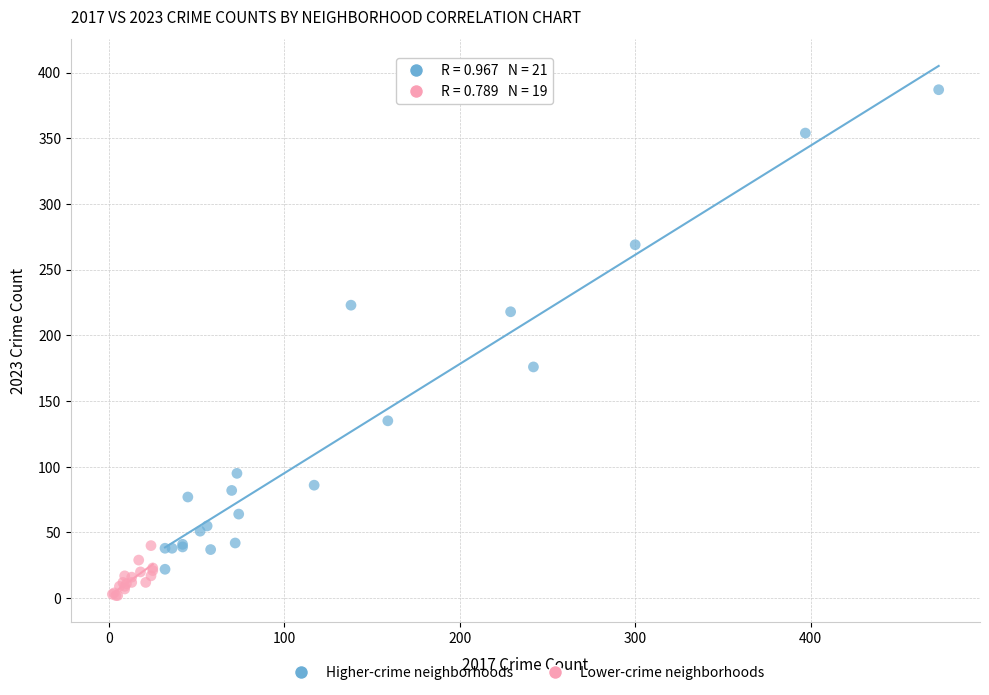

Which series reaches the minimum Y coordinate?

Lower-crime neighborhoods